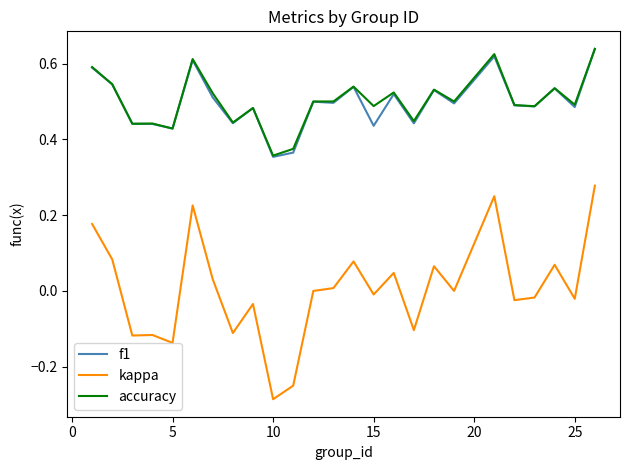

Which series has the largest range (max minus min)?

kappa